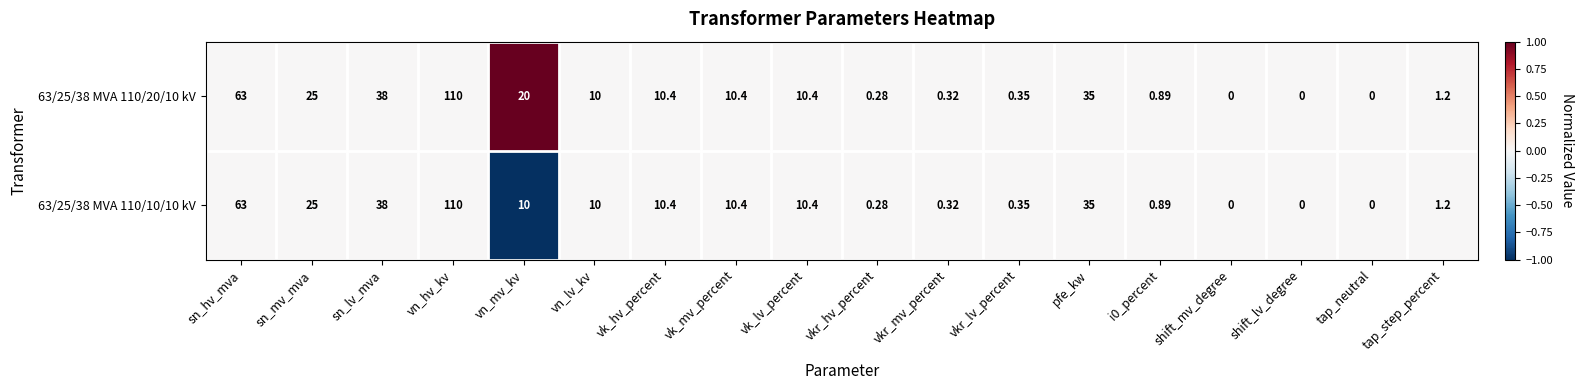

What is the minimum value shown in the chart?

0.0